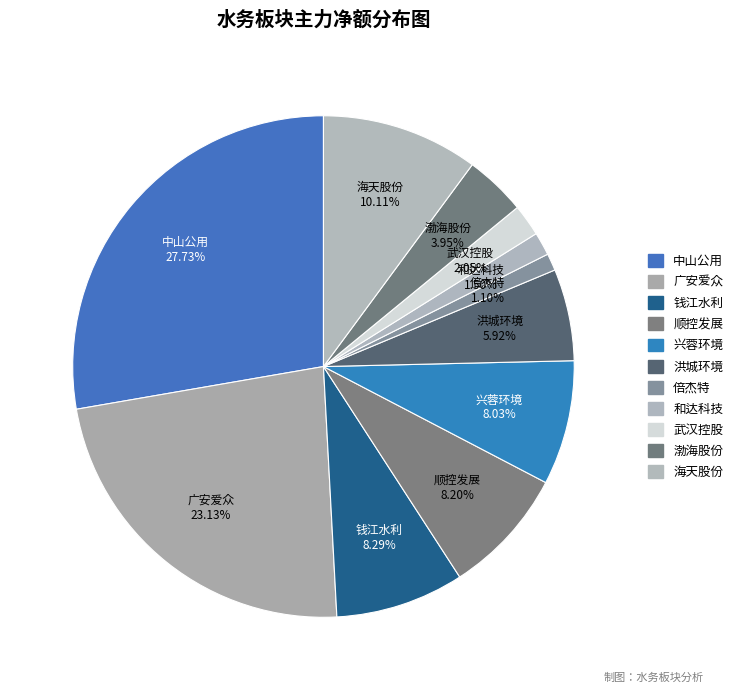

Do 顺控发展 and 兴蓉环境 together represent more than half of the pie?

No